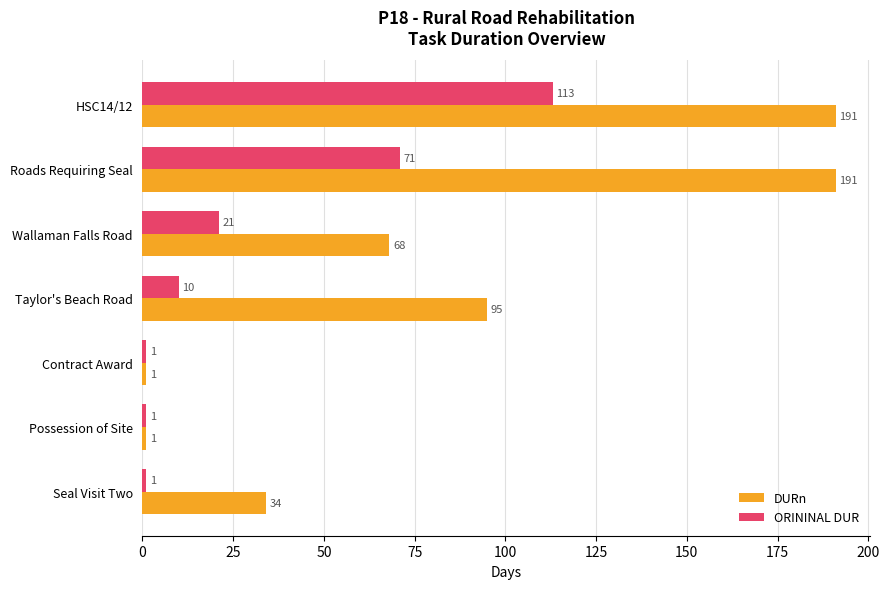

What is the average value of the ORININAL DUR series?

31